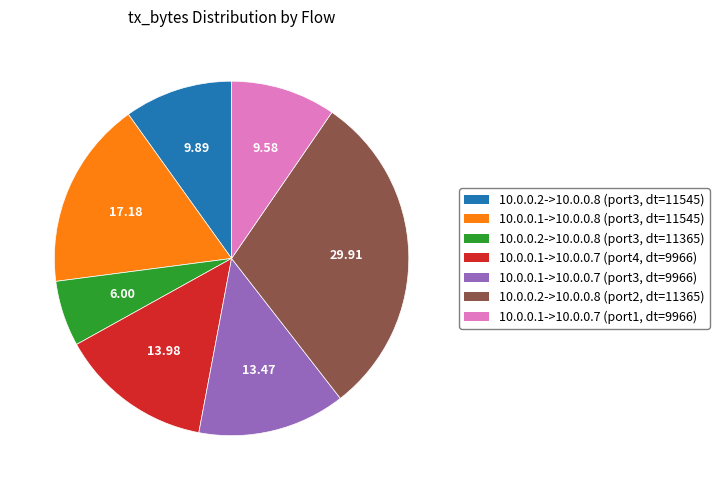

Is 10.0.0.2->10.0.0.8 (port3, dt=11545) the majority of the pie?

No